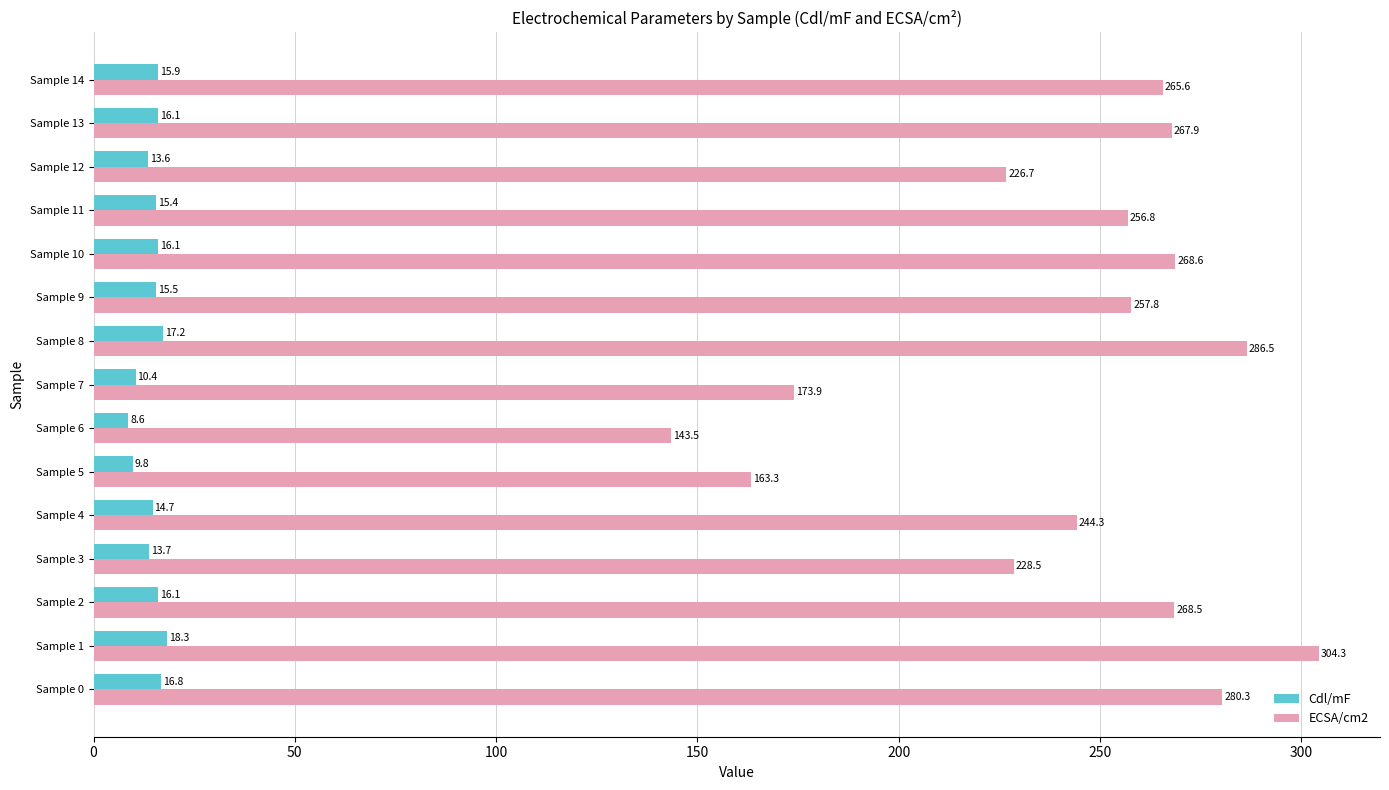

Which series has the largest total across all categories?

ECSA/cm2